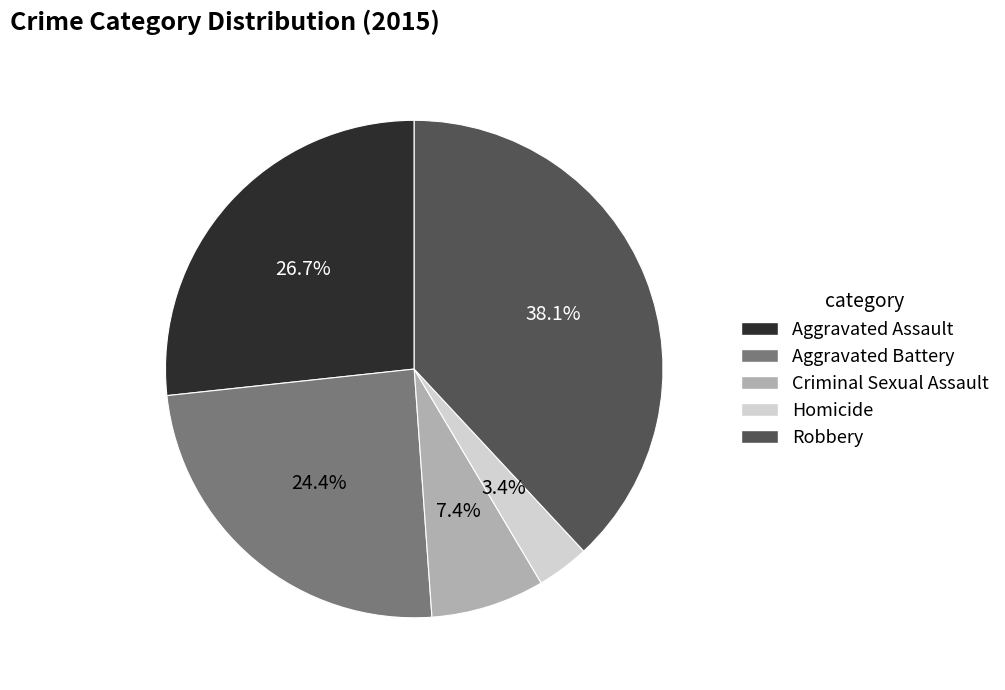

What portion of the pie excludes Criminal Sexual Assault?

92.6%